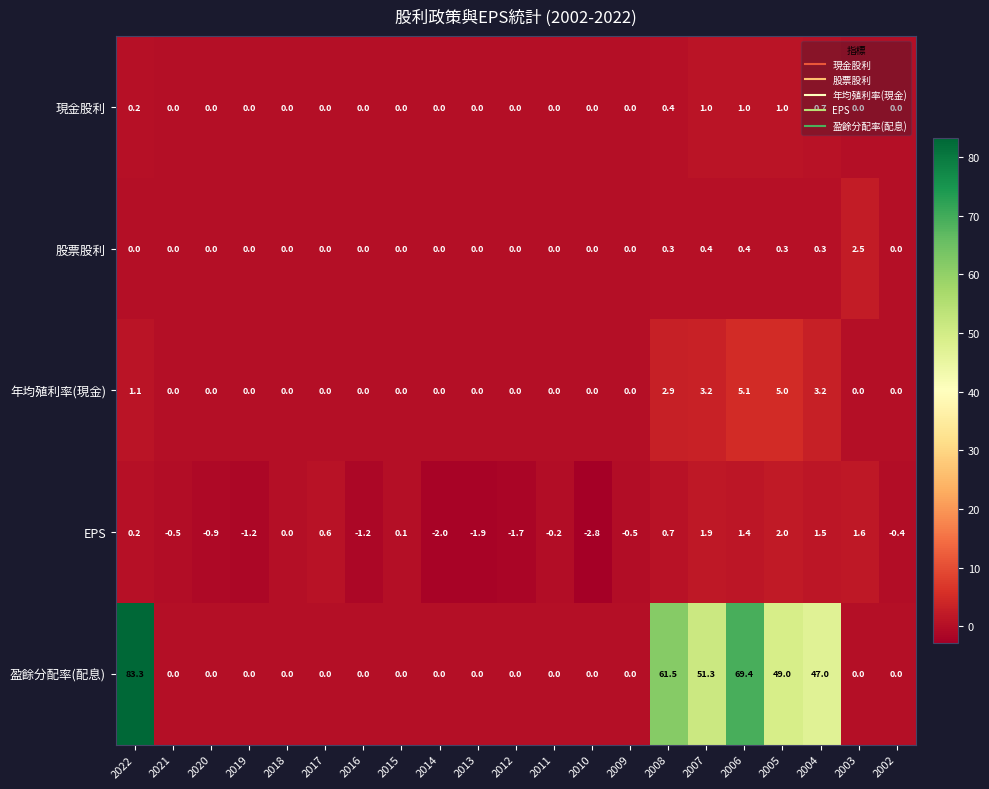

Which category has the highest value in the 股票股利 series?

2003